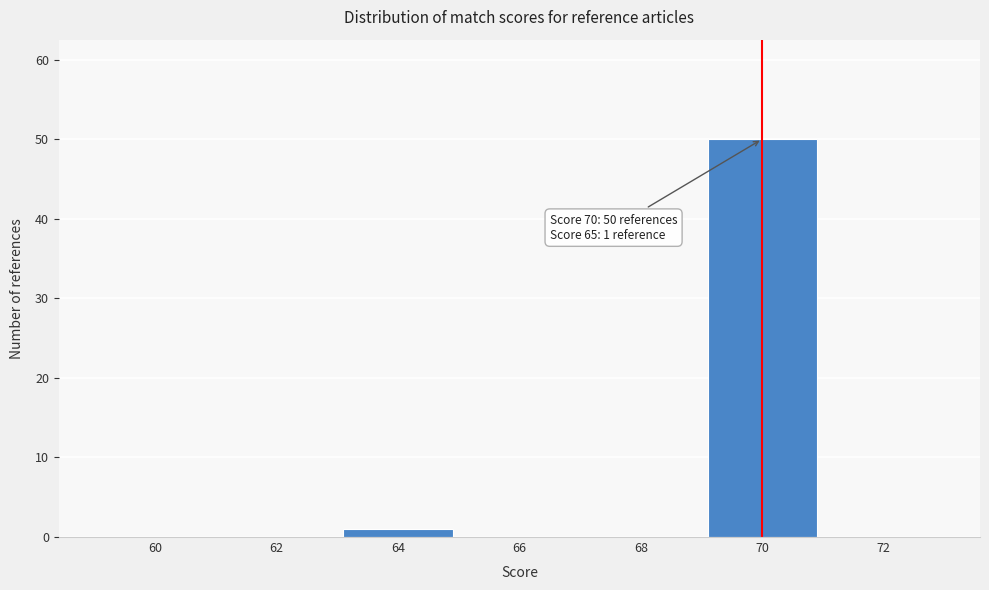

Reading right to left, transcribe all the data shown in this chart.

72=0	70=50	68=0	66=0	64=1	62=0	60=0